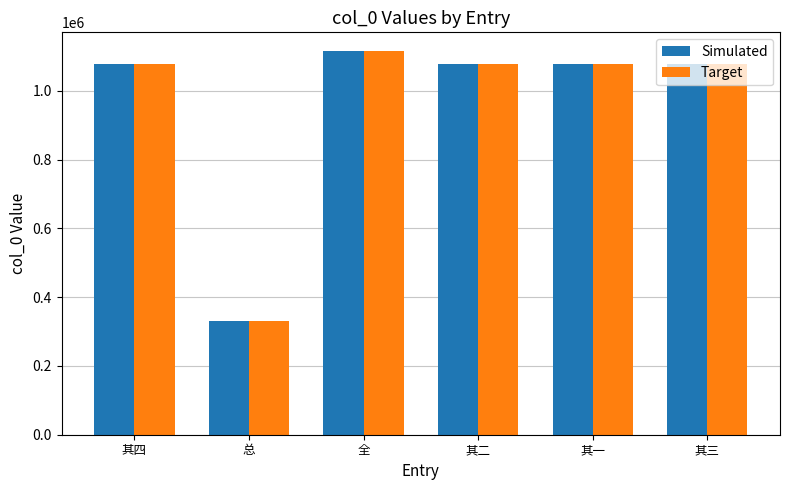

At which category is the sum across all series the highest?

全